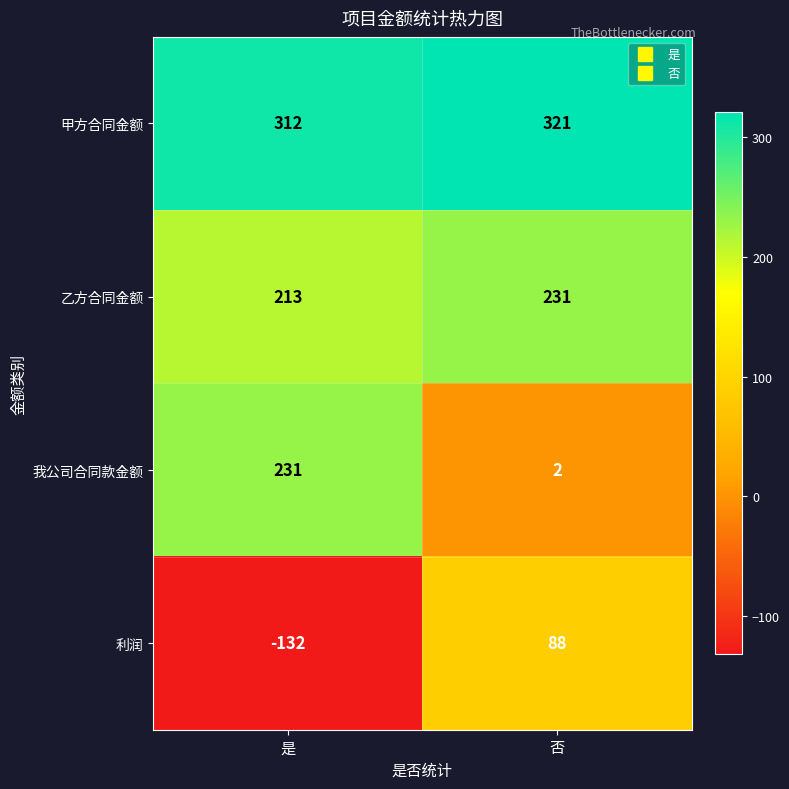

Rank the series at 是 from highest to lowest value.

甲方合同金额, 我公司合同款金额, 乙方合同金额, 利润